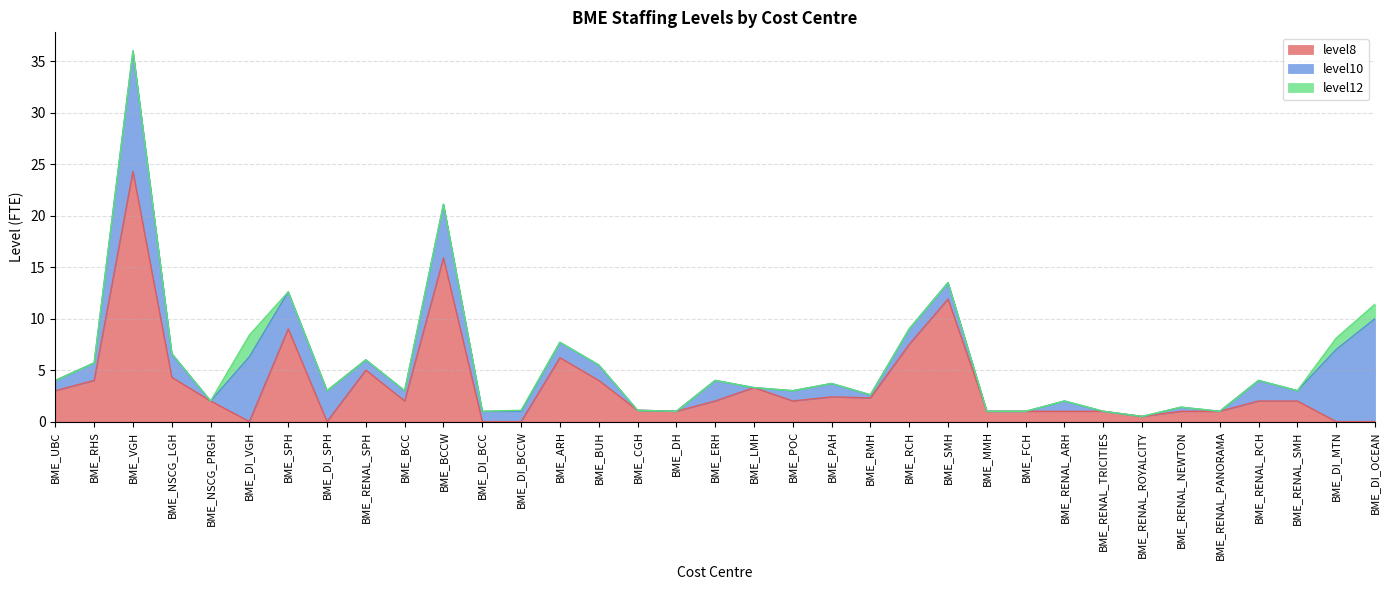

Reading right to left, transcribe all the data shown in this chart.

level8: BME_DI_OCEAN=0.0	BME_DI_MTN=0.0	BME_RENAL_SMH=2.0	BME_RENAL_RCH=2.0	BME_RENAL_PANORAMA=1.0	BME_RENAL_NEWTON=1.0	BME_RENAL_ROYALCITY=0.5	BME_RENAL_TRICITIES=1.0	BME_RENAL_ARH=1.0	BME_FCH=1.0	BME_MMH=1.0	BME_SMH=11.9	BME_RCH=7.5	BME_RMH=2.3	BME_PAH=2.4	BME_POC=2.0	BME_LMH=3.3	BME_ERH=2.0	BME_DH=1.0	BME_CGH=1.1	BME_BUH=4.0	BME_ARH=6.2	BME_DI_BCCW=0.0	BME_DI_BCC=0.0	BME_BCCW=15.9	BME_BCC=2.0	BME_RENAL_SPH=5.0	BME_DI_SPH=0.0	BME_SPH=9.0	BME_DI_VGH=0.0	BME_NSCG_PRGH=2.0	BME_NSCG_LGH=4.3	BME_VGH=24.3	BME_RHS=4.0	BME_UBC=3.0
level10: BME_DI_OCEAN=10.0	BME_DI_MTN=7.0	BME_RENAL_SMH=1.0	BME_RENAL_RCH=2.0	BME_RENAL_PANORAMA=0.0	BME_RENAL_NEWTON=0.4	BME_RENAL_ROYALCITY=0.0	BME_RENAL_TRICITIES=0.0	BME_RENAL_ARH=1.0	BME_FCH=0.0	BME_MMH=0.0	BME_SMH=1.6	BME_RCH=1.5	BME_RMH=0.3	BME_PAH=1.3	BME_POC=1.0	BME_LMH=0.0	BME_ERH=2.0	BME_DH=0.0	BME_CGH=0.0	BME_BUH=1.5	BME_ARH=1.5	BME_DI_BCCW=1.0	BME_DI_BCC=1.0	BME_BCCW=5.2	BME_BCC=1.0	BME_RENAL_SPH=1.0	BME_DI_SPH=3.0	BME_SPH=3.6	BME_DI_VGH=6.3	BME_NSCG_PRGH=0.0	BME_NSCG_LGH=2.3	BME_VGH=11.7	BME_RHS=1.7	BME_UBC=1.0
level12: BME_DI_OCEAN=1.4	BME_DI_MTN=1.1	BME_RENAL_SMH=0.0	BME_RENAL_RCH=0.0	BME_RENAL_PANORAMA=0.0	BME_RENAL_NEWTON=0.0	BME_RENAL_ROYALCITY=0.0	BME_RENAL_TRICITIES=0.0	BME_RENAL_ARH=0.0	BME_FCH=0.0	BME_MMH=0.0	BME_SMH=0.0	BME_RCH=0.0	BME_RMH=0.0	BME_PAH=0.0	BME_POC=0.0	BME_LMH=0.0	BME_ERH=0.0	BME_DH=0.0	BME_CGH=0.0	BME_BUH=0.0	BME_ARH=0.0	BME_DI_BCCW=0.1	BME_DI_BCC=0.0	BME_BCCW=0.0	BME_BCC=0.0	BME_RENAL_SPH=0.0	BME_DI_SPH=0.0	BME_SPH=0.0	BME_DI_VGH=2.1	BME_NSCG_PRGH=0.0	BME_NSCG_LGH=0.0	BME_VGH=0.0	BME_RHS=0.0	BME_UBC=0.0